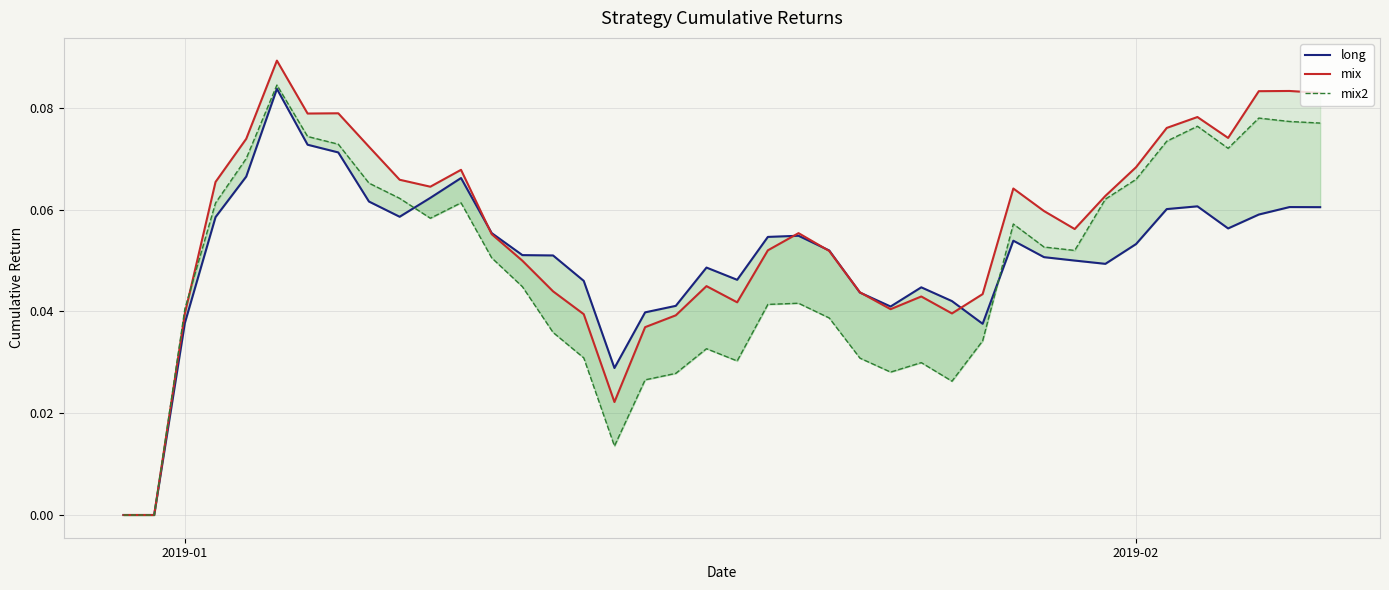

Count the number of categories in the chart.

40